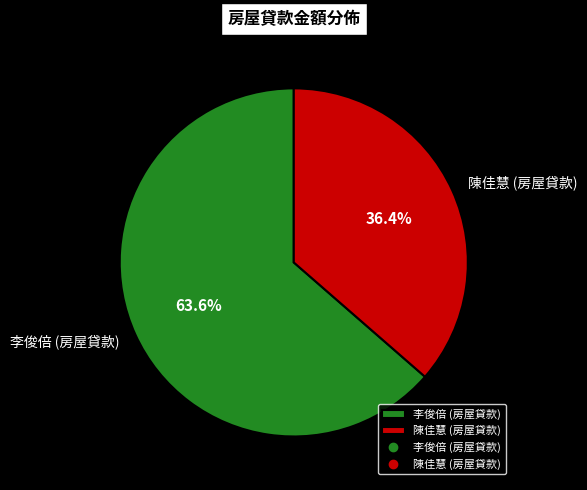

Do 李俊倍 (房屋貸款) and 陳佳慧 (房屋貸款) together represent more than half of the pie?

Yes